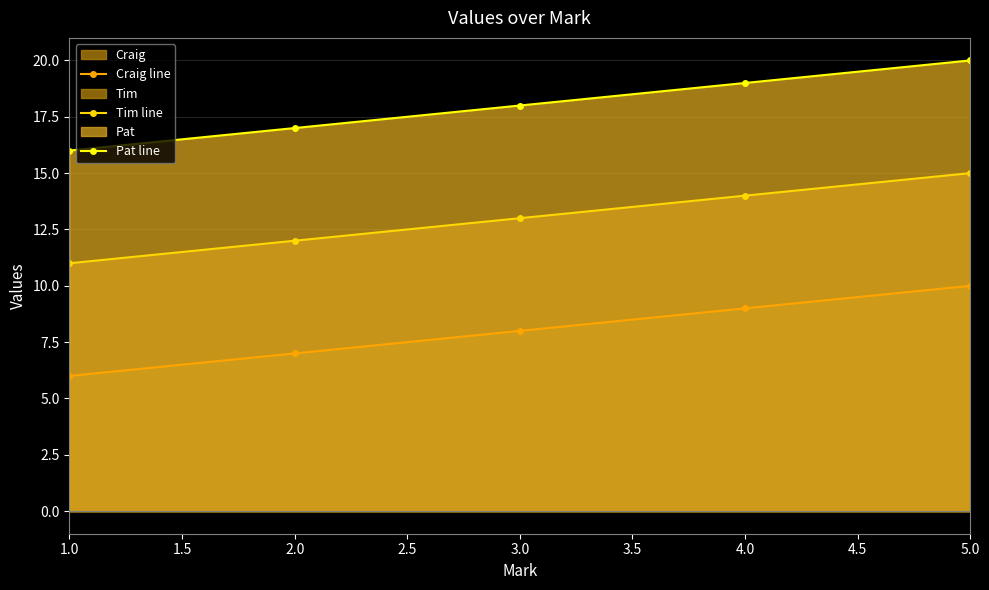

True or false: Pat line has more than 0 points higher than both neighbors.

False